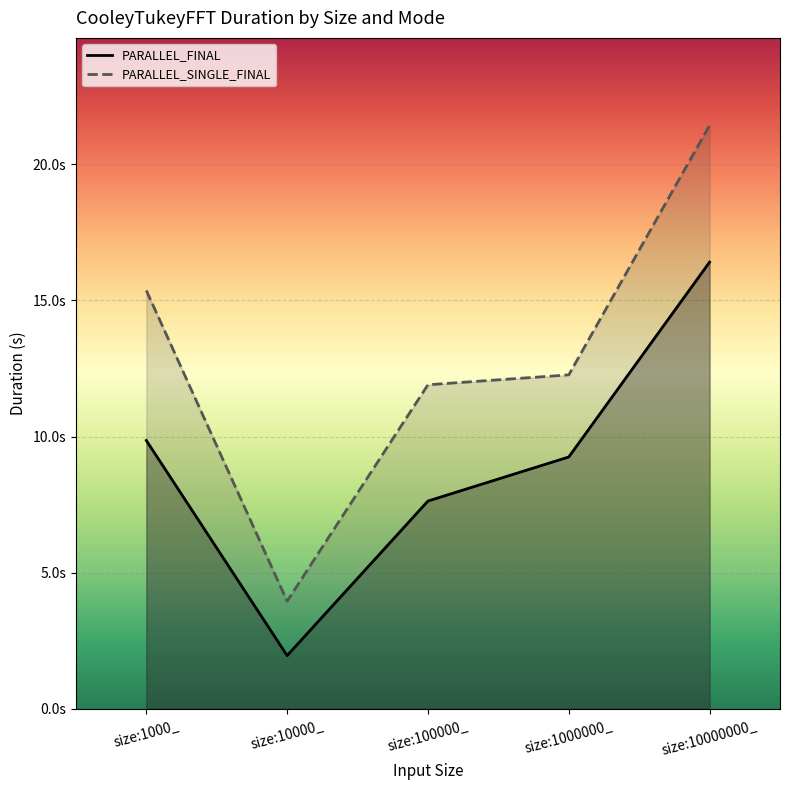

How many interior local valleys does the PARALLEL_SINGLE_FINAL series have?

1